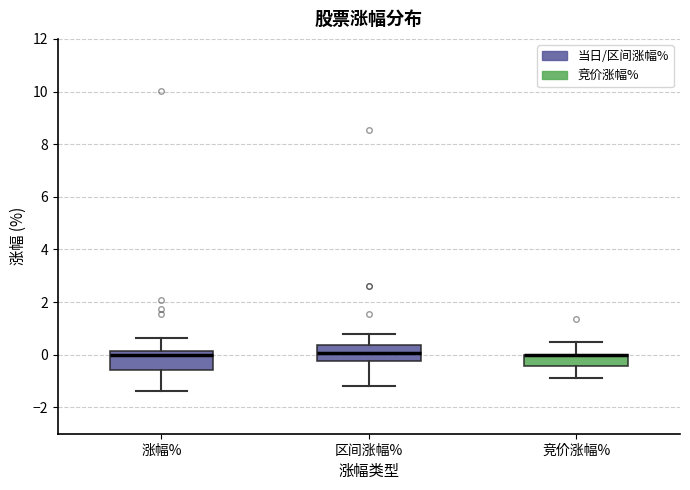

Reading left to right, read every box against the y-axis: the position of its median line, the range the box covers, and the ends of its whiskers. The values are not printed on the chart, so give them approximately, as read against the axis.

涨幅%: median 0.0, box -0.6 to 0.2, whiskers -1.4 to 0.6
区间涨幅%: median 0.0, box -0.2 to 0.4, whiskers -1.2 to 0.8
竞价涨幅%: median 0.0 (drawn on the box's upper edge), box -0.4 to 0.0, whiskers -0.8 to 0.6